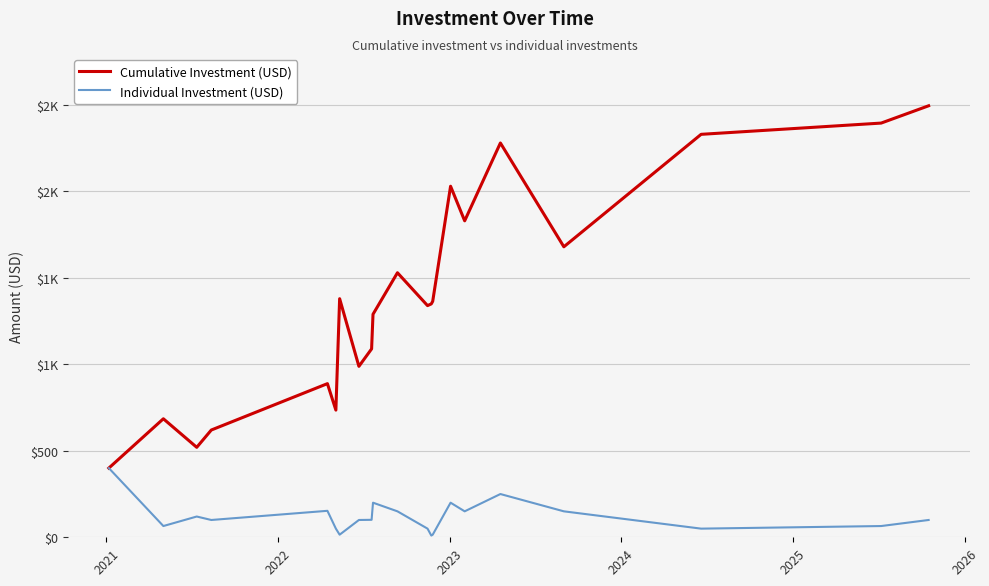

Reading left to right, extract all data points from this chart.

Cumulative Investment (USD): 400	685	520	620	888	735	1379	988	1089	1289	1529	1339	1349	1364	2029	1829	2279	1679	2329	2394	2494
Individual Investment (USD): 400	65	120	100	153	50	15	100	101	200	150	50	10	15	200	150	250	150	50	65	100